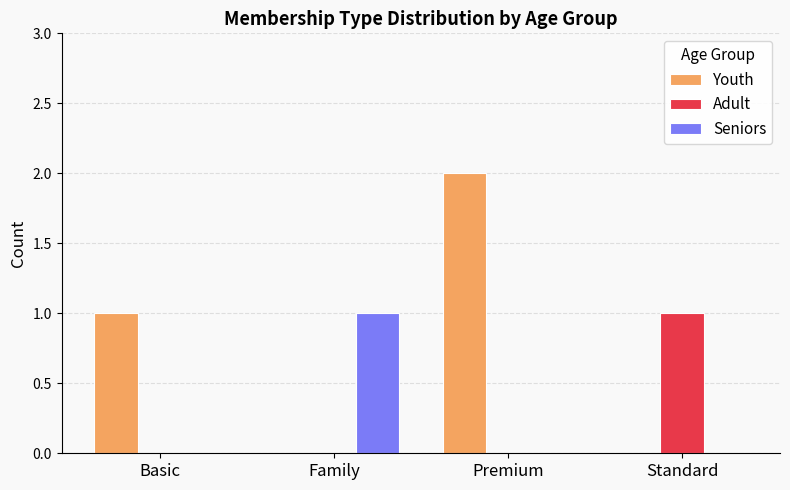

How many series are shown in this chart?

3